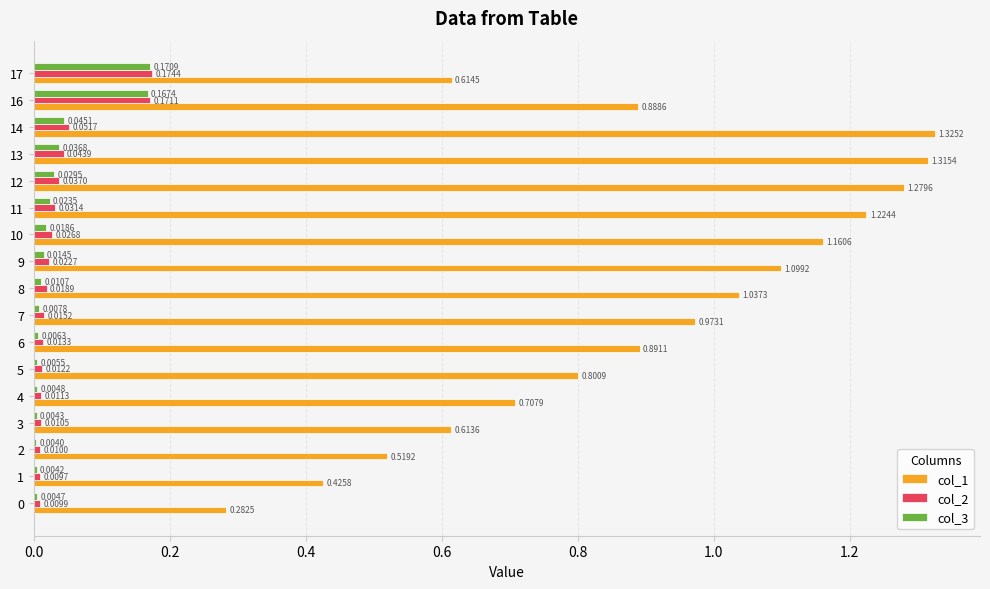

Is the value of col_2 at 10 greater than the value of col_3 at 10?

Yes